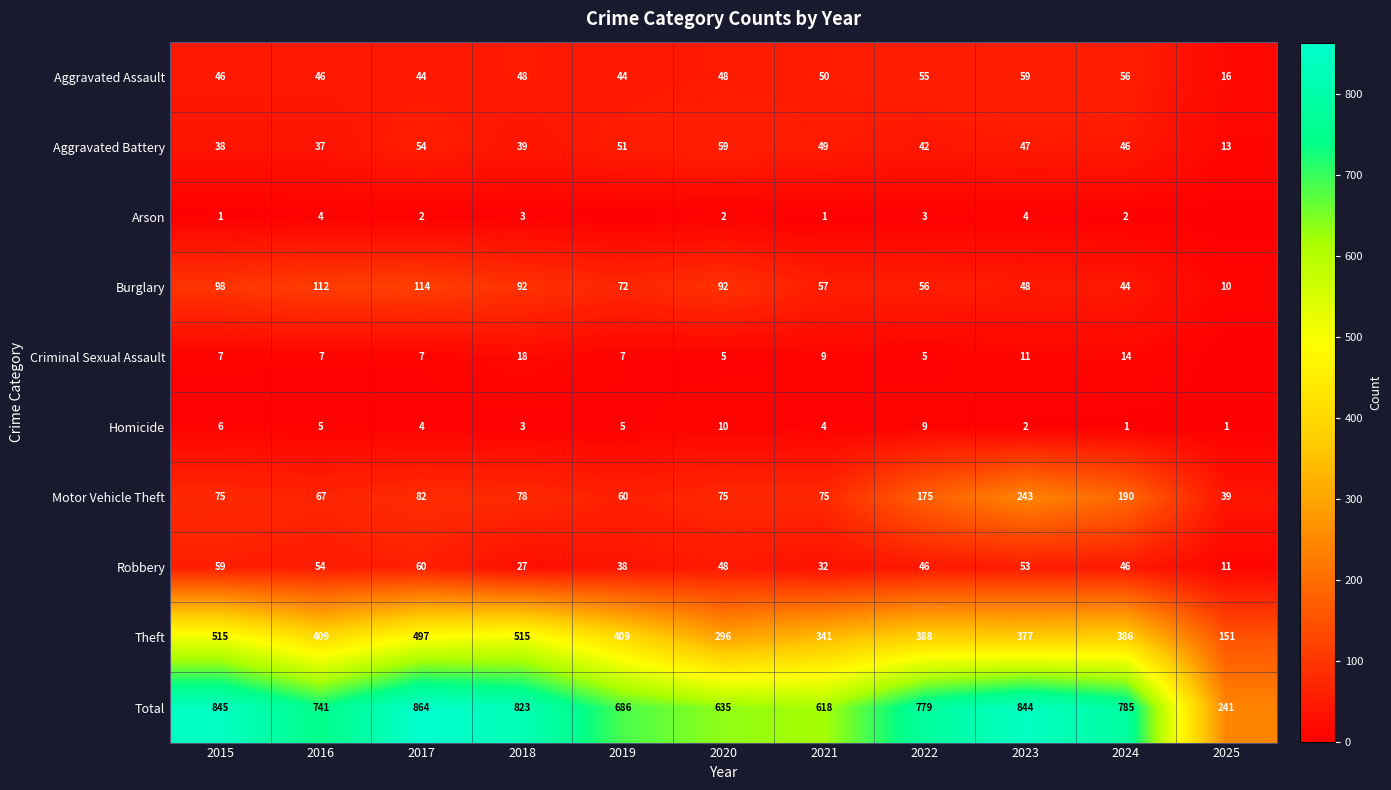

What is the sum of the Aggravated Assault values at 2024 and 2017?

100